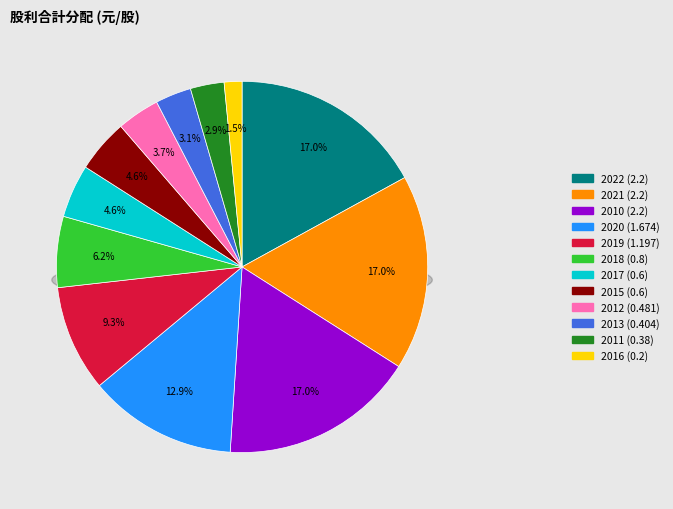

Combined, what portion of the pie is 2019 and 2021?

26.3%